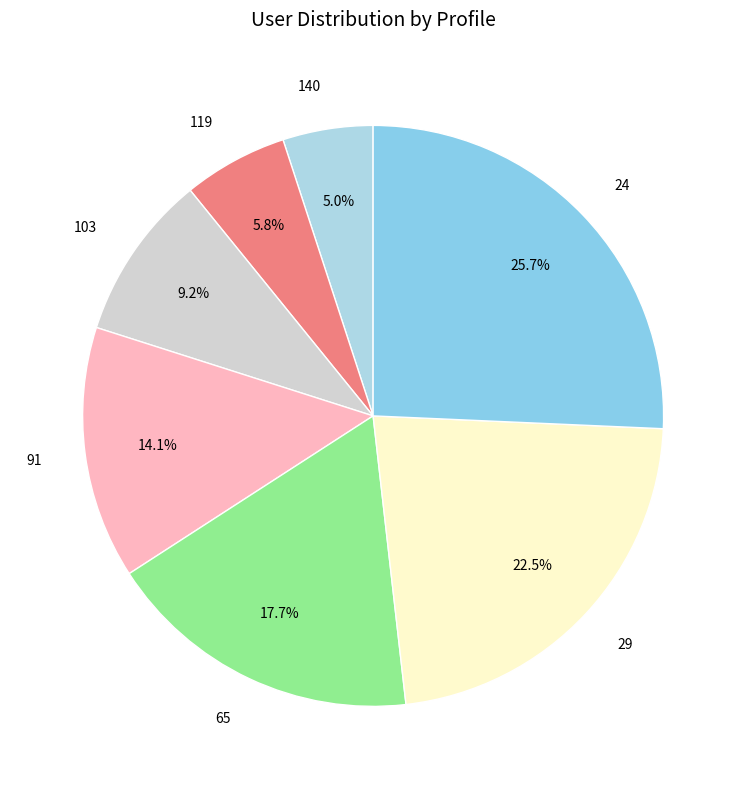

Which has a higher value, 91 or 140?

91